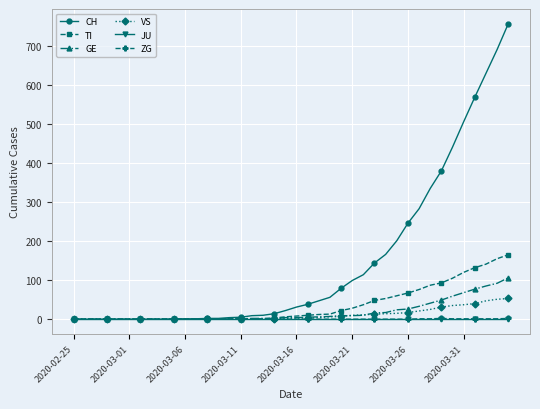

At how many categories does at least one series exceed 175?

11